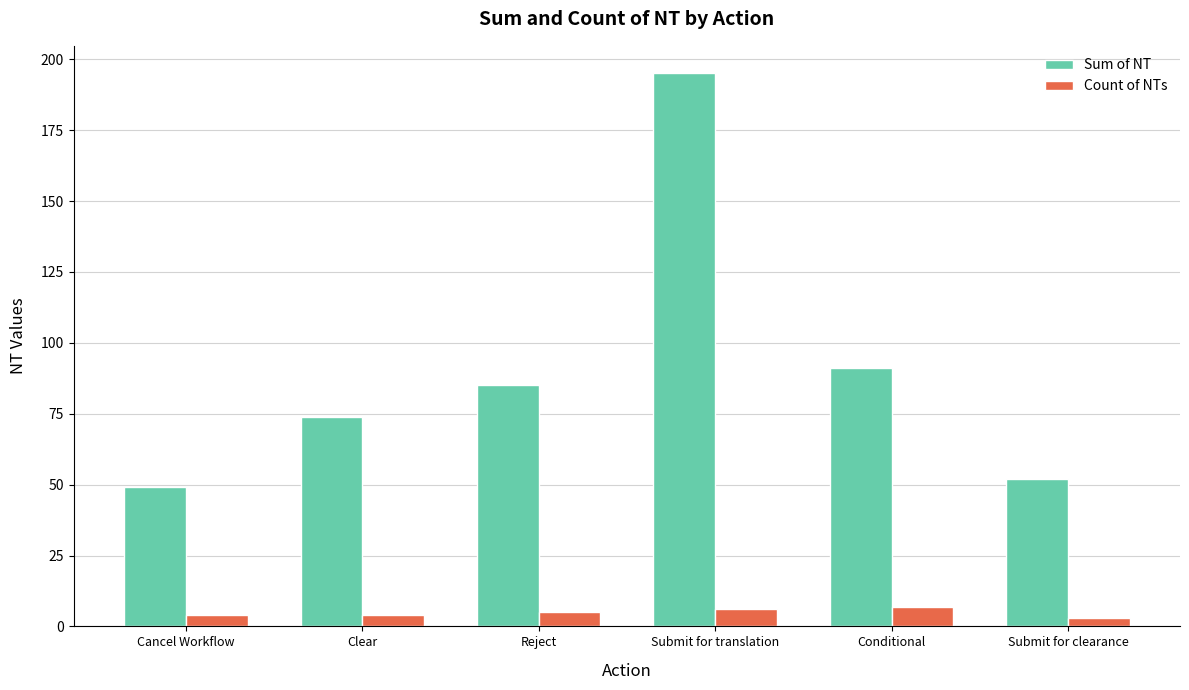

Is it true that Sum of NT equals 78 at Submit for clearance?

False